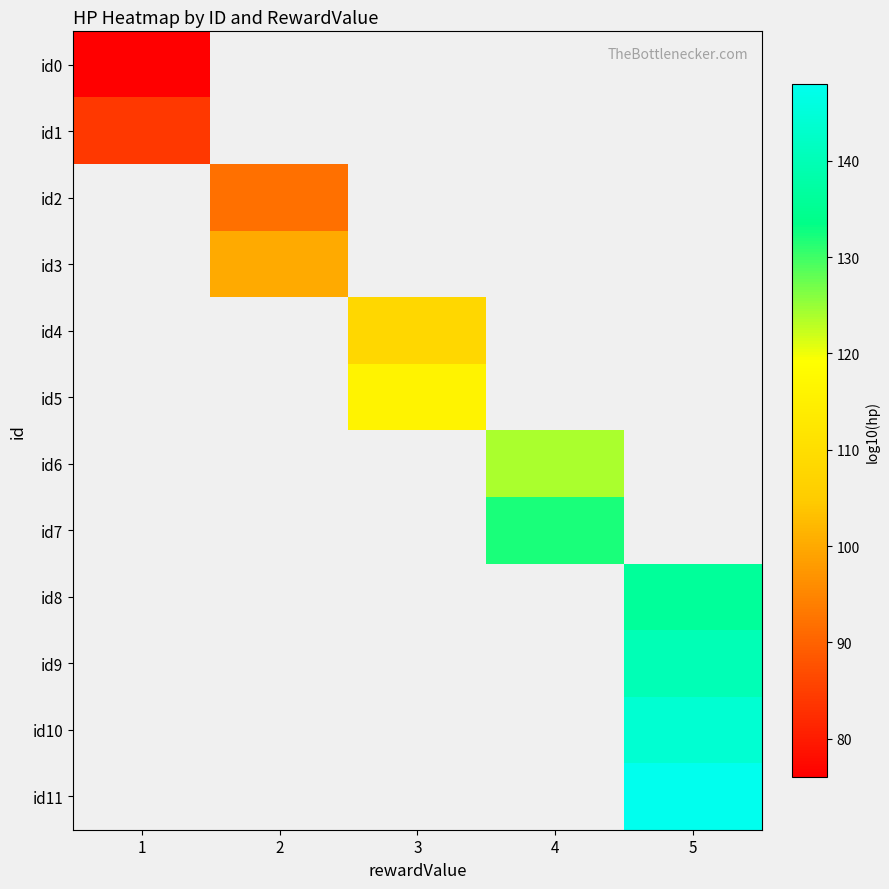

How many positive values does the id8 series have?

1